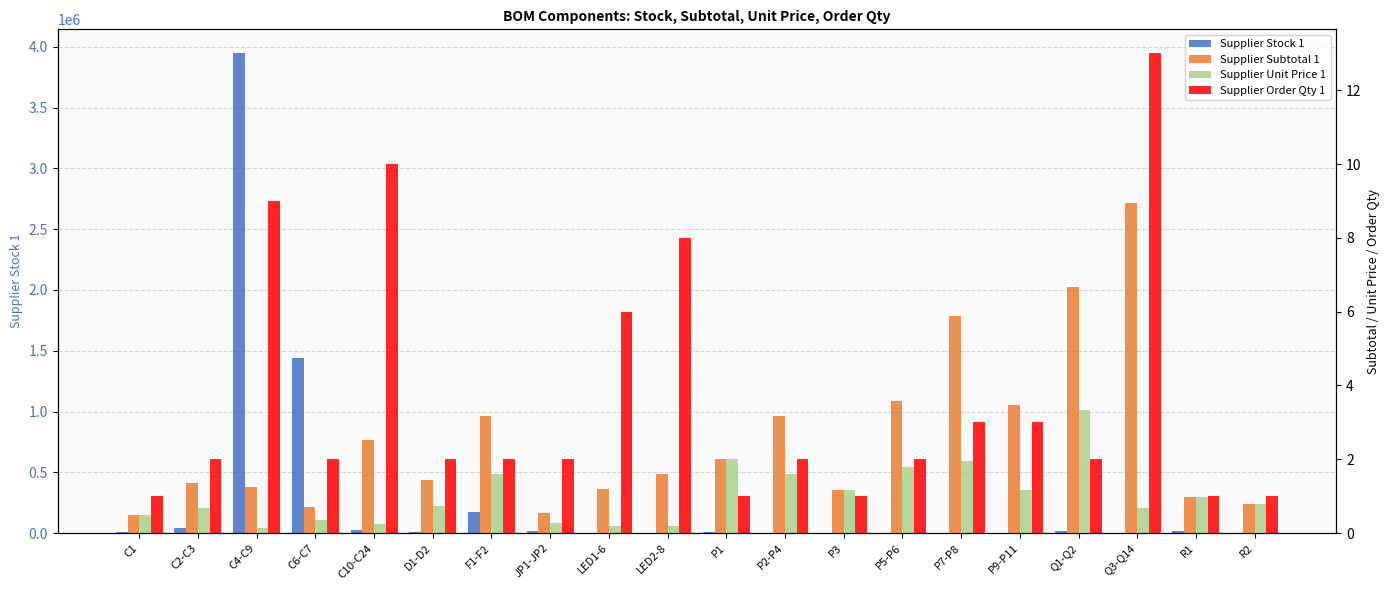

What are all the series names shown in the legend?

Supplier Stock 1, Supplier Subtotal 1, Supplier Unit Price 1, Supplier Order Qty 1